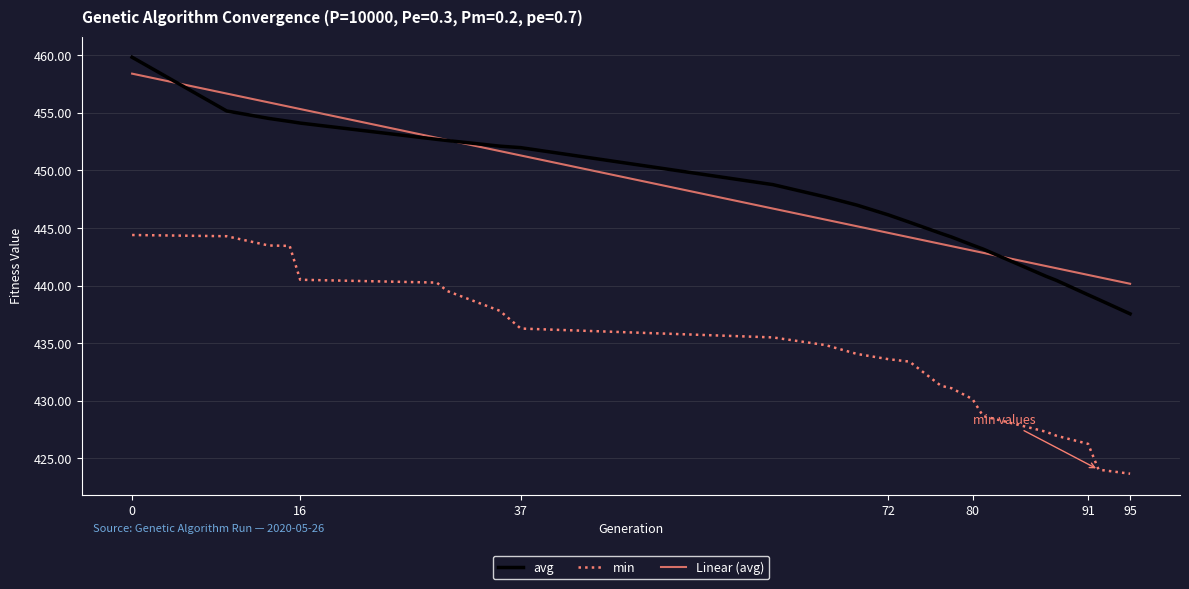

True or false: min and Linear (avg) intersect in this chart.

False